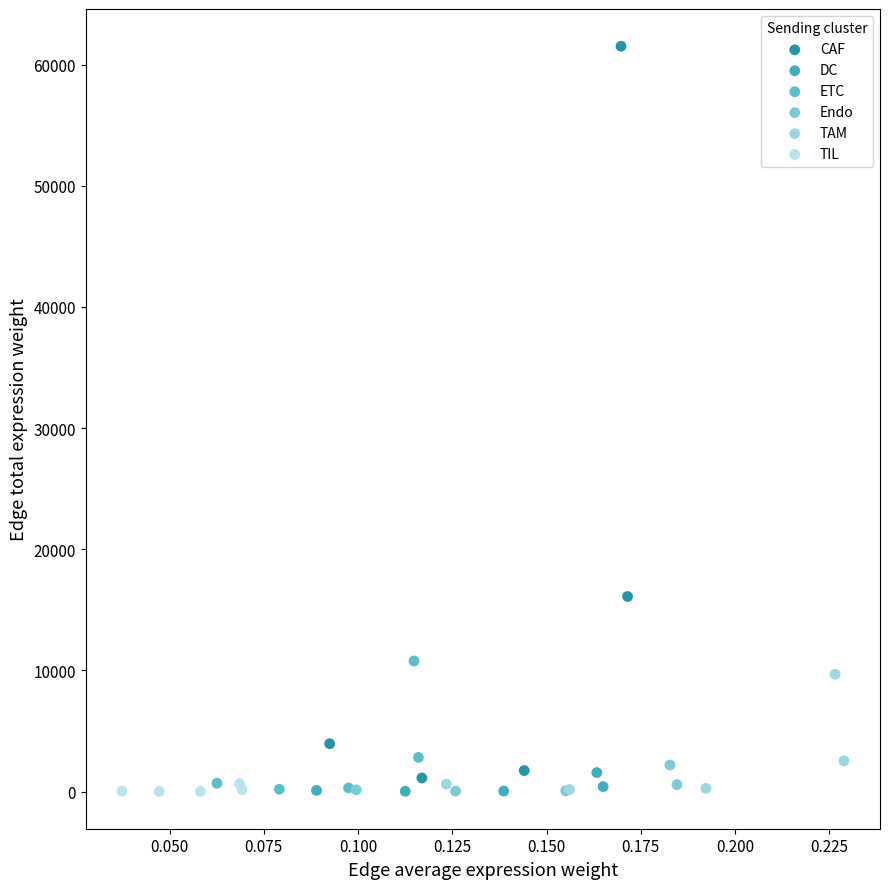

Which series has the largest Y range (max minus min)?

CAF